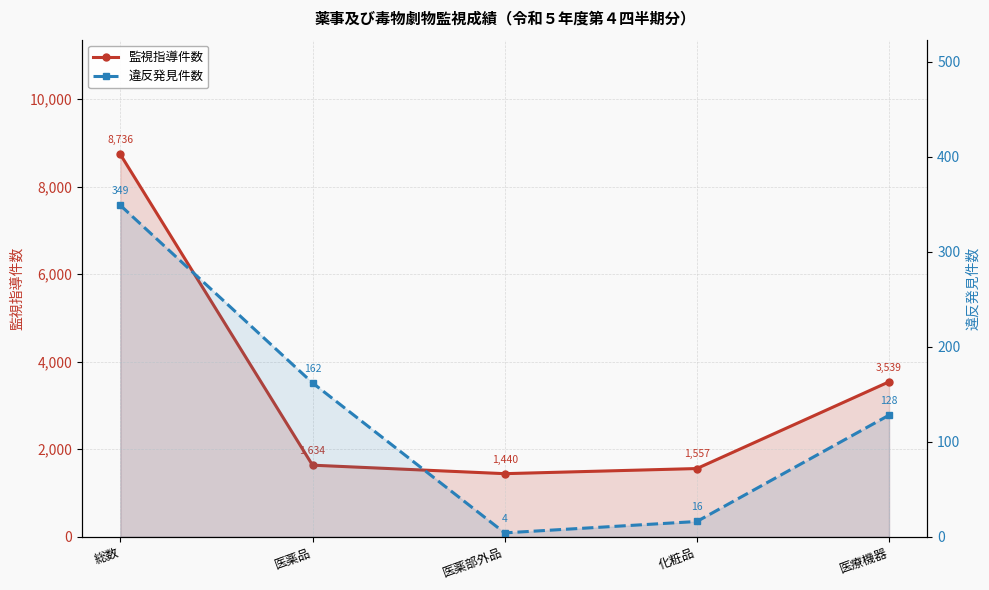

True or false: 違反発見件数 and 監視指導件数 intersect in this chart.

False